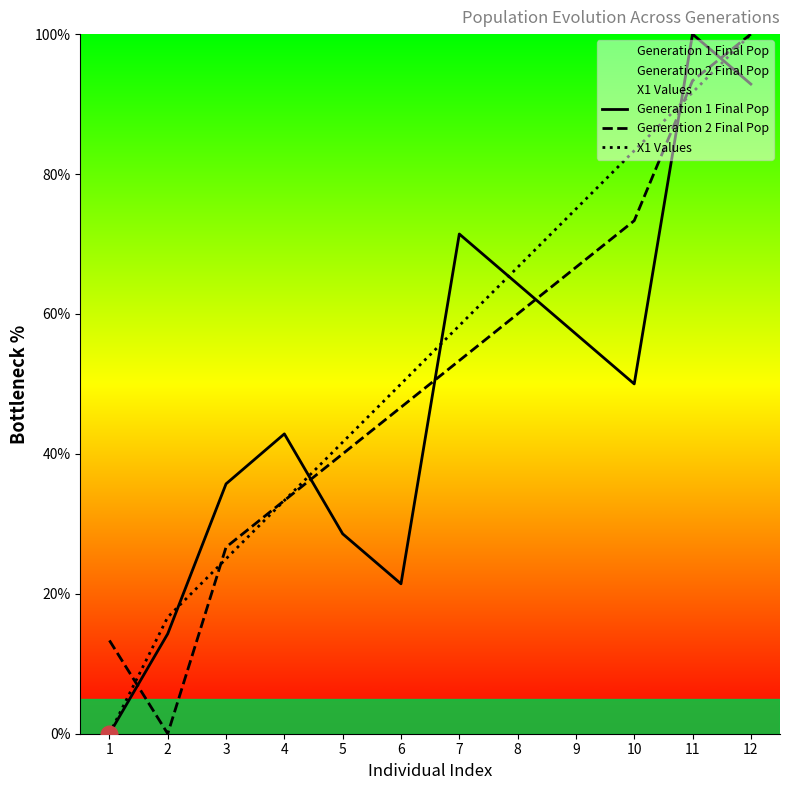

What is the spread (max minus min) of values at 12?

7.1